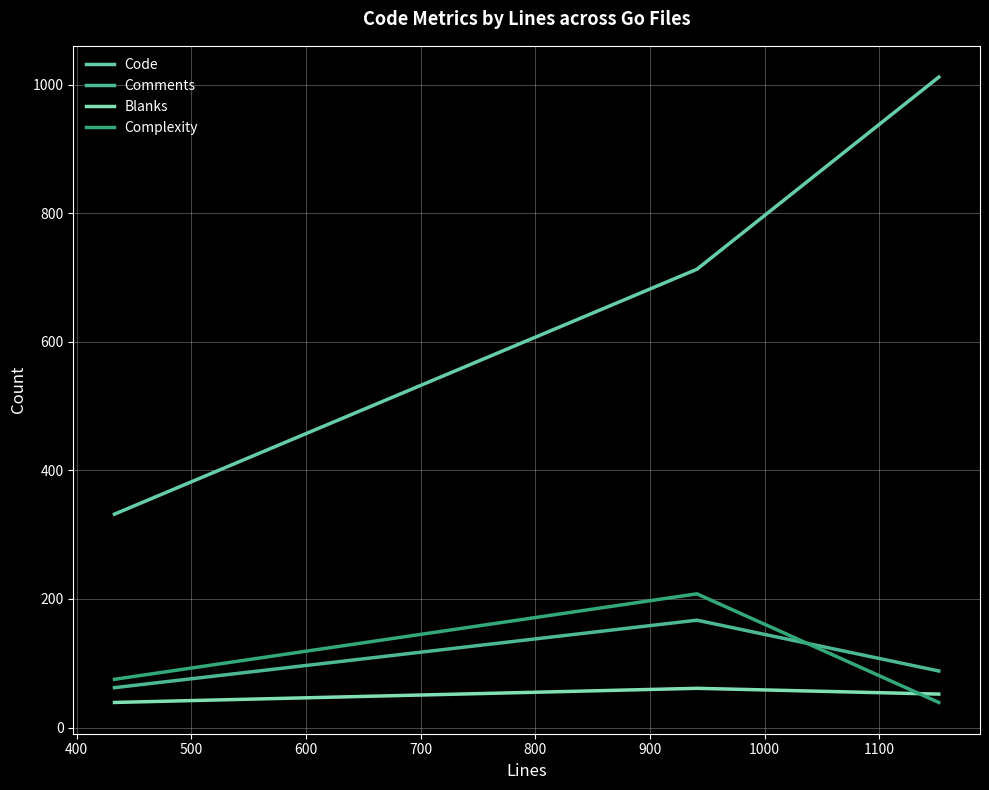

Reading right to left, transcribe all the data shown in this chart.

Code: 1012	713	332
Comments: 88	167	62
Blanks: 52	61	39
Complexity: 39	208	75